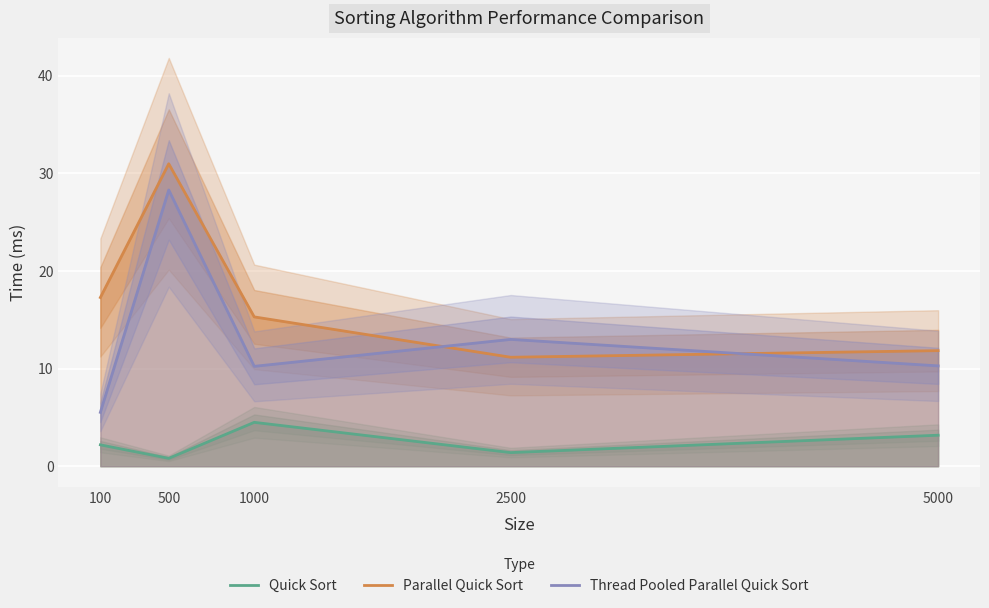

At which category does Thread Pooled Parallel Quick Sort reach its first local peak?

500